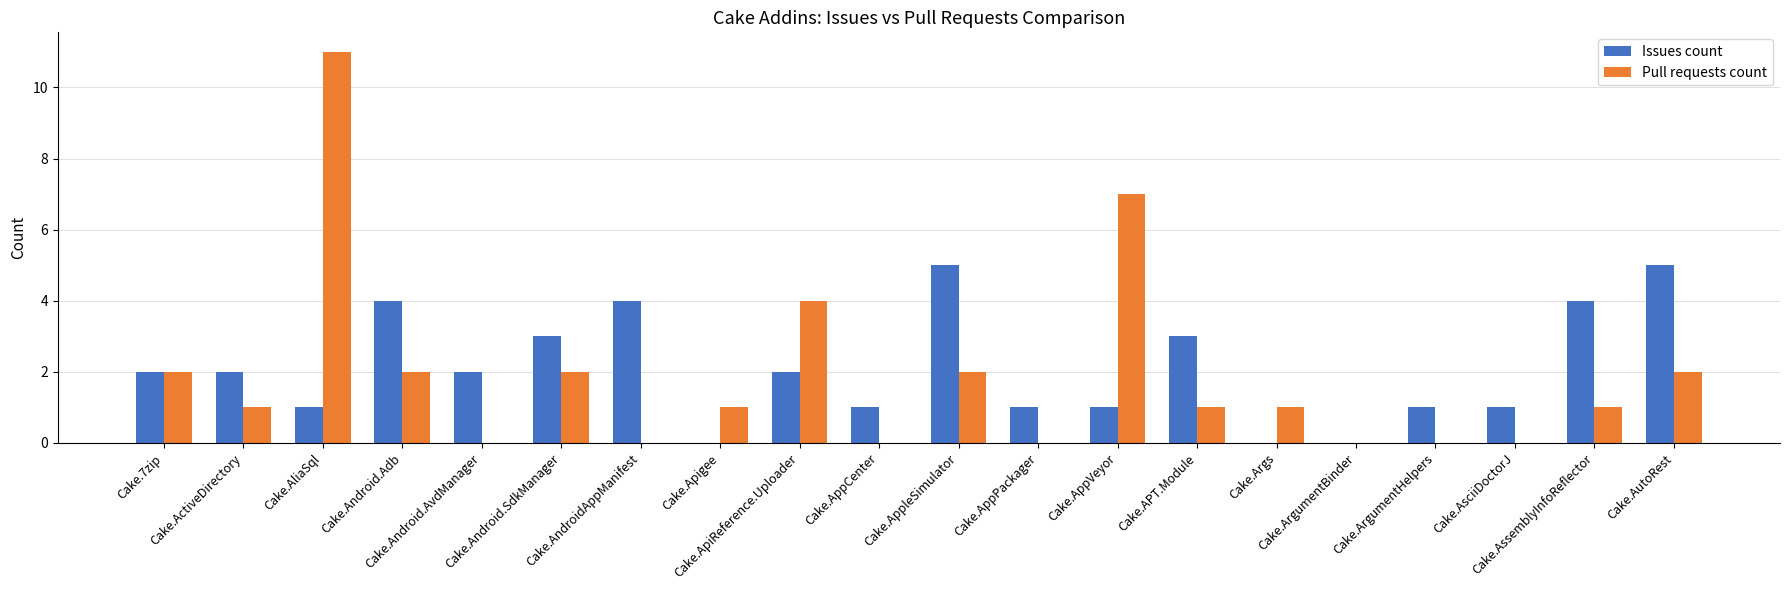

Count the number of categories in the chart.

20